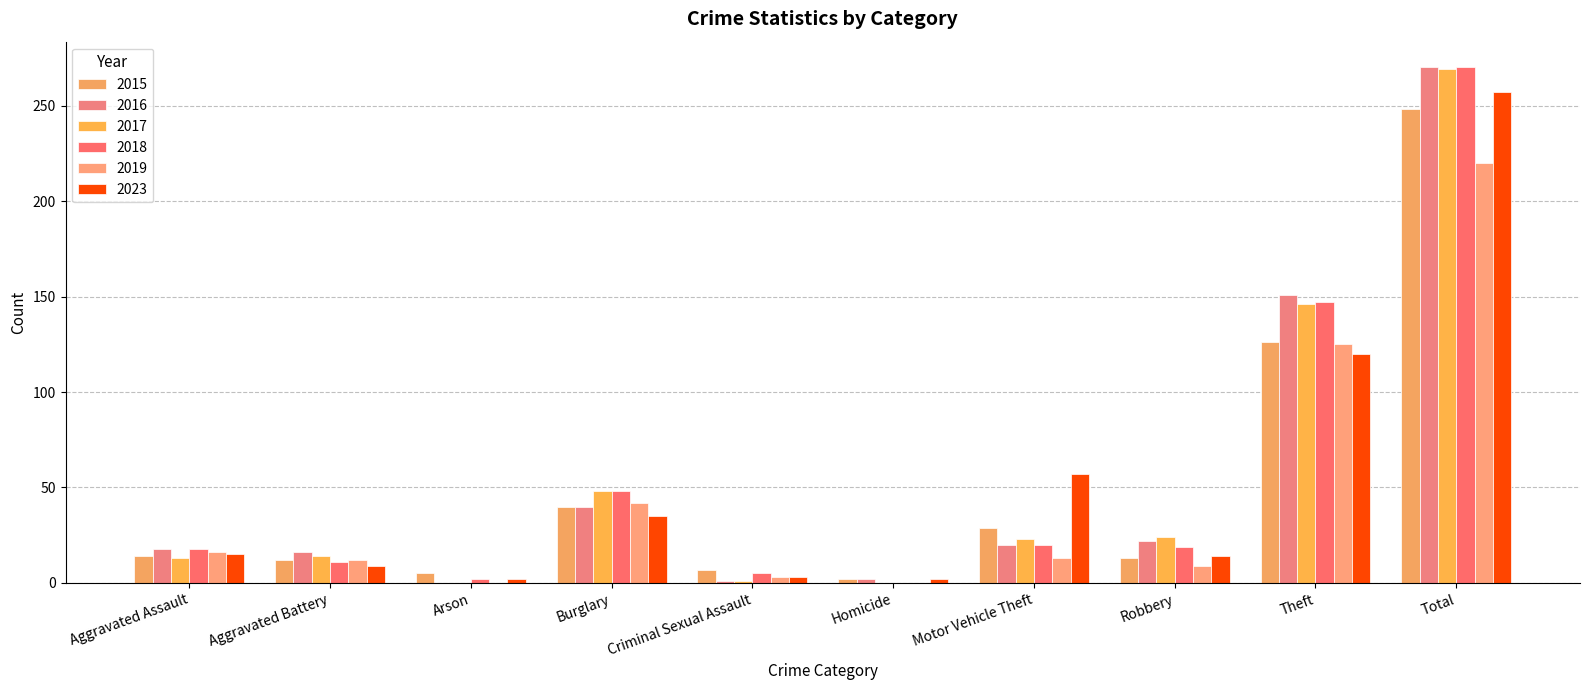

What is the difference between the highest and lowest values at Arson?

5